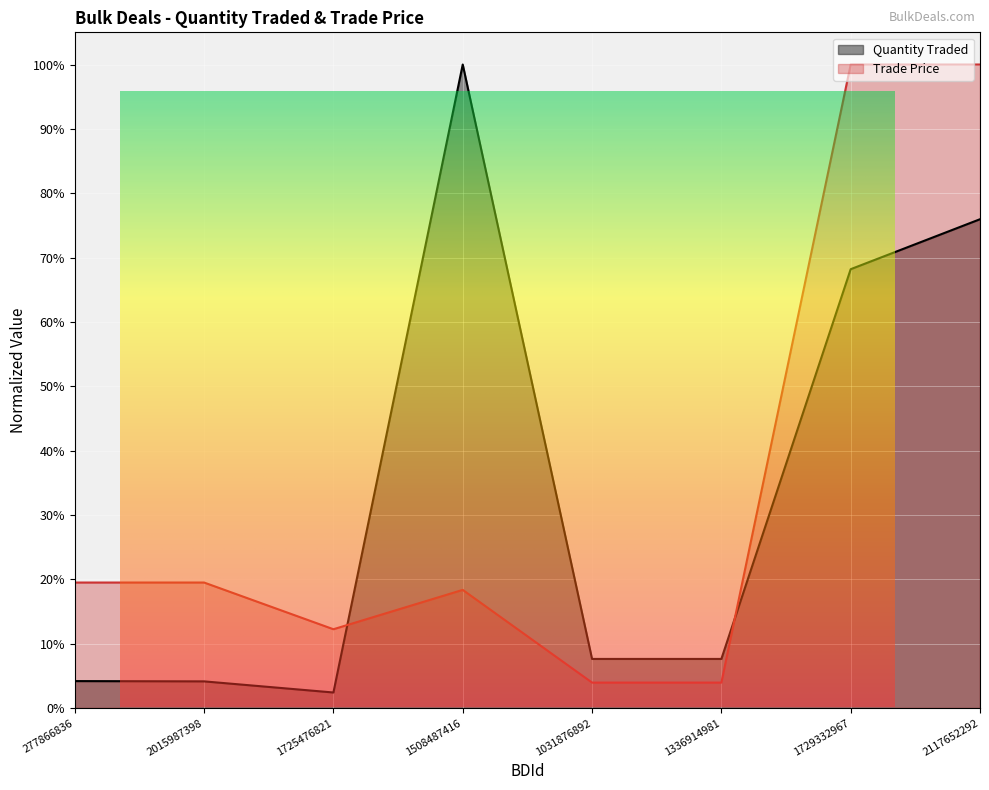

Where is the first local minimum for Quantity Traded?

1725476821